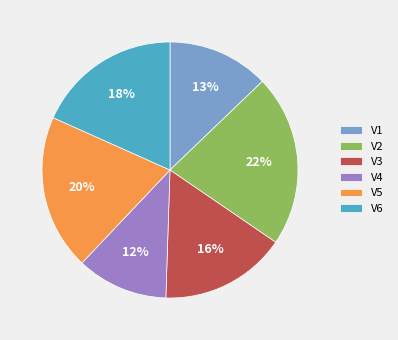

Does V2 represent more than half of the total?

No